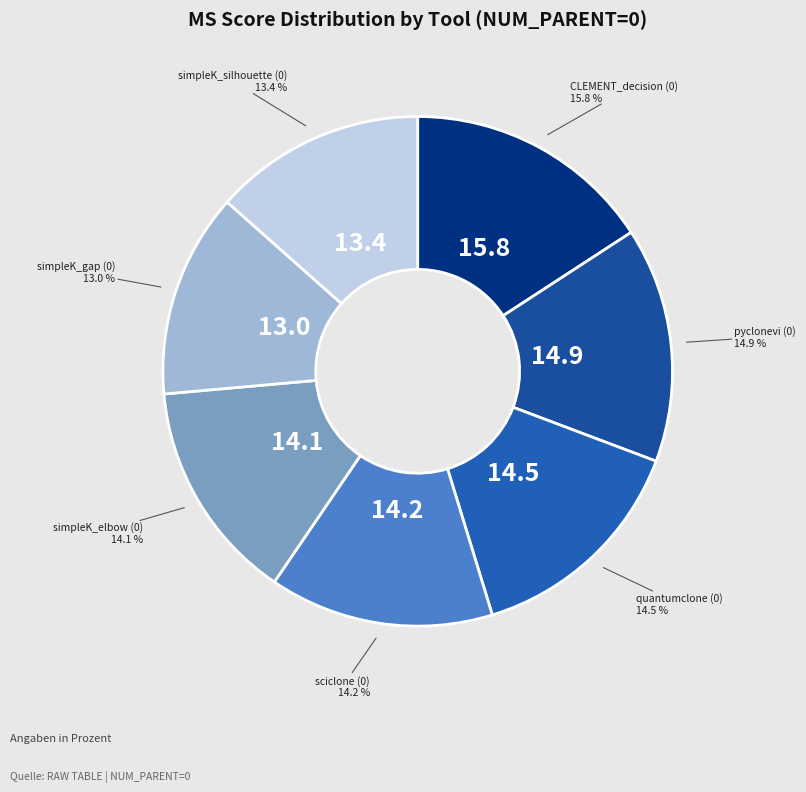

The CLEMENT_decision (0) slice represents 16% of the pie. True or false?

True